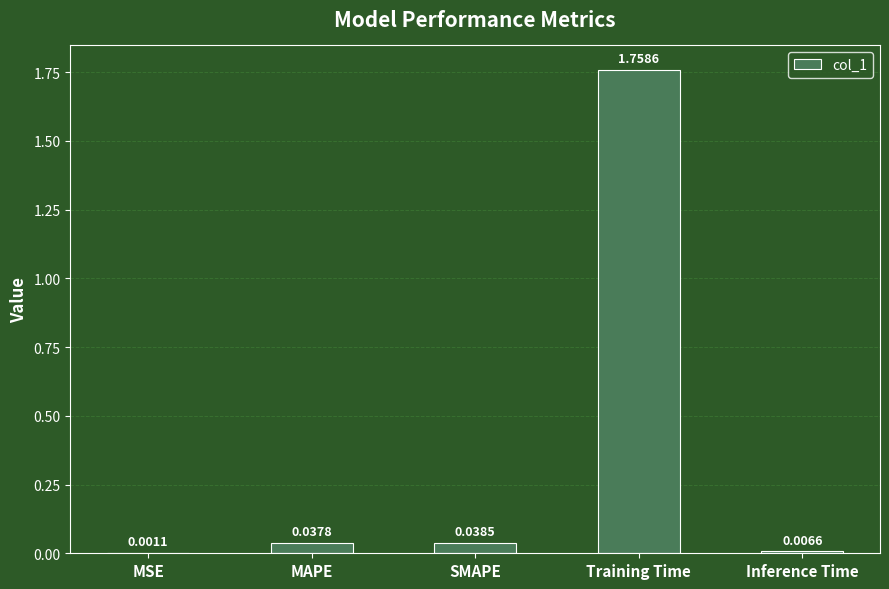

Between SMAPE and MAPE, which is larger?

SMAPE